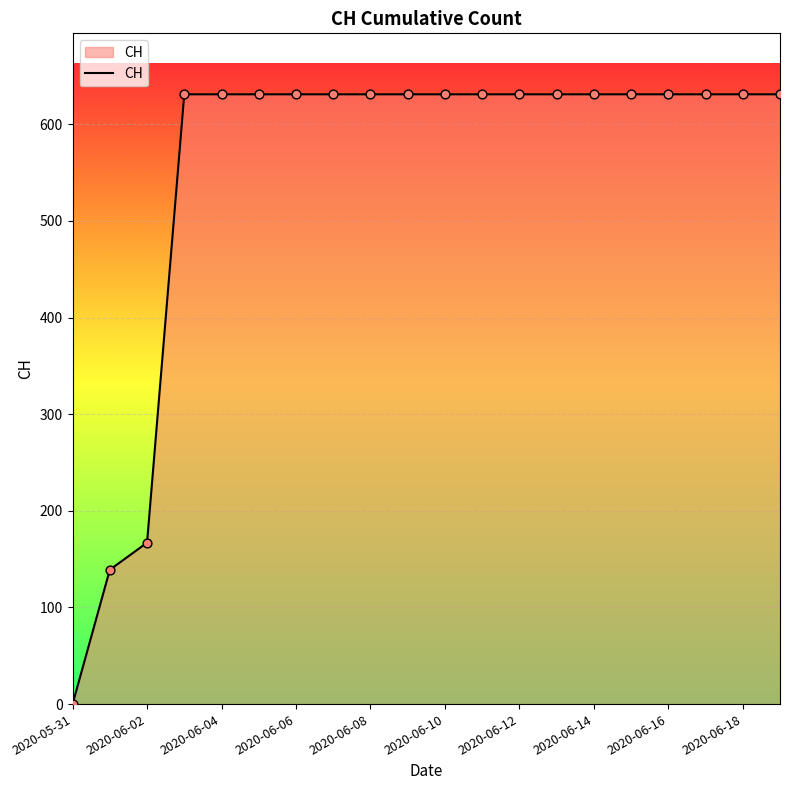

What is the maximum value shown in the chart?

631